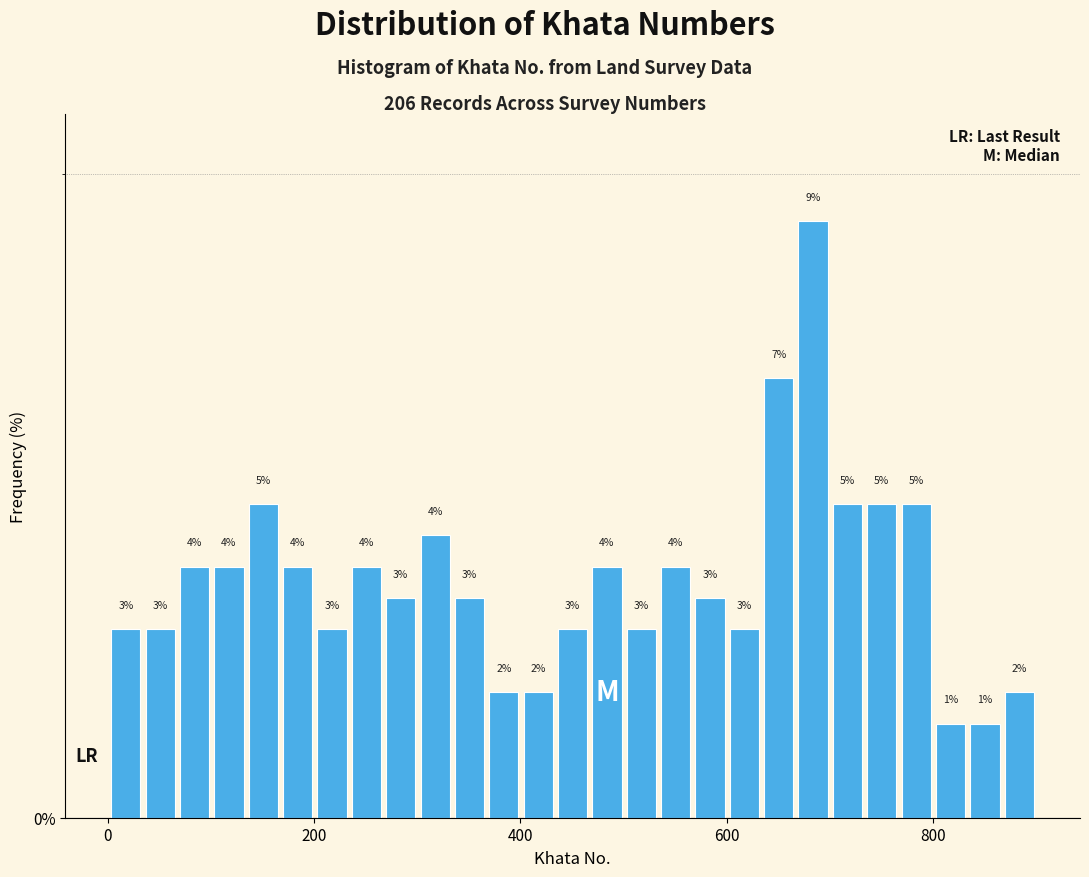

Read against the x-axis, roughly where is the centre of the tallest bar?

680